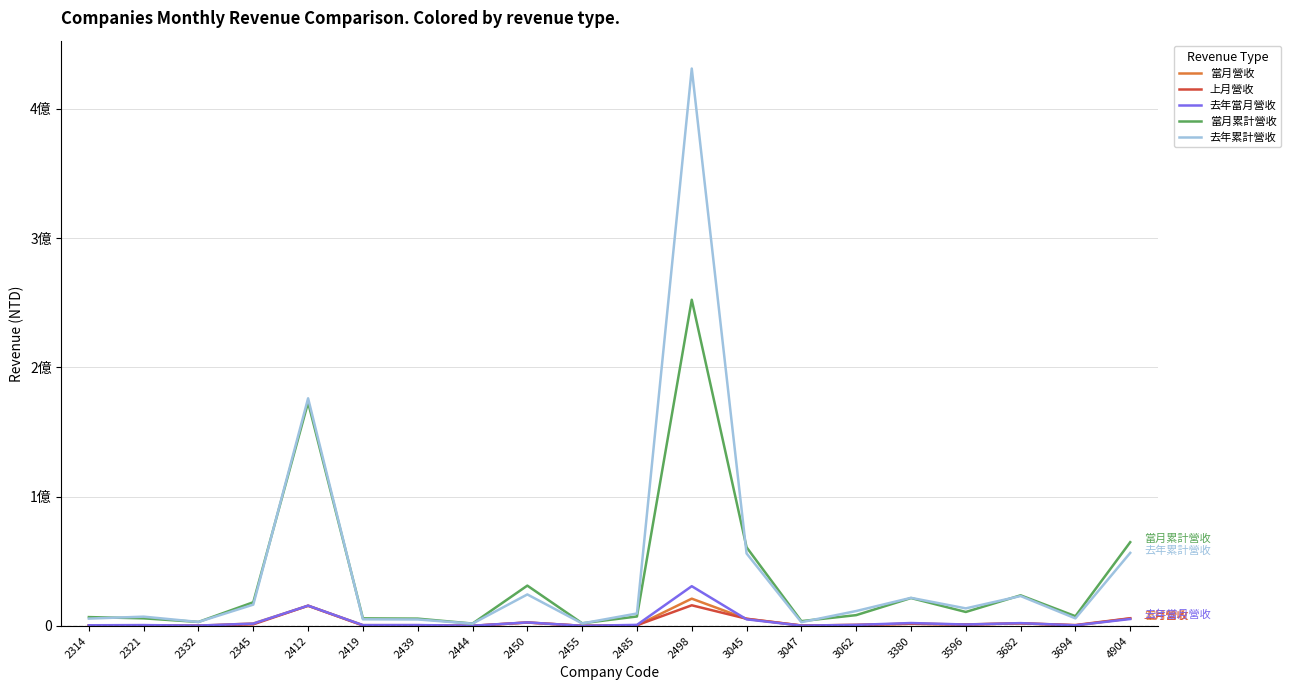

Is this an area chart (filled region under the line)?

No